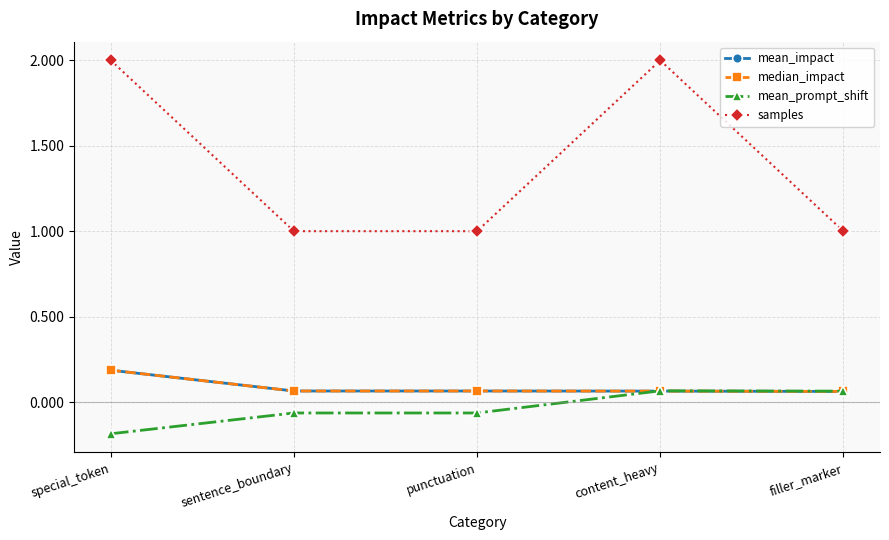

Is this an area chart (filled region under the line)?

No